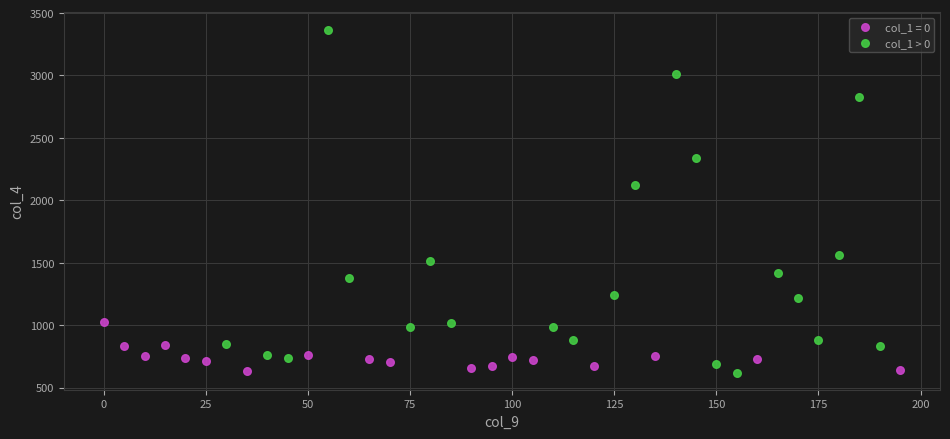

Which series reaches the maximum Y coordinate?

col_1 > 0